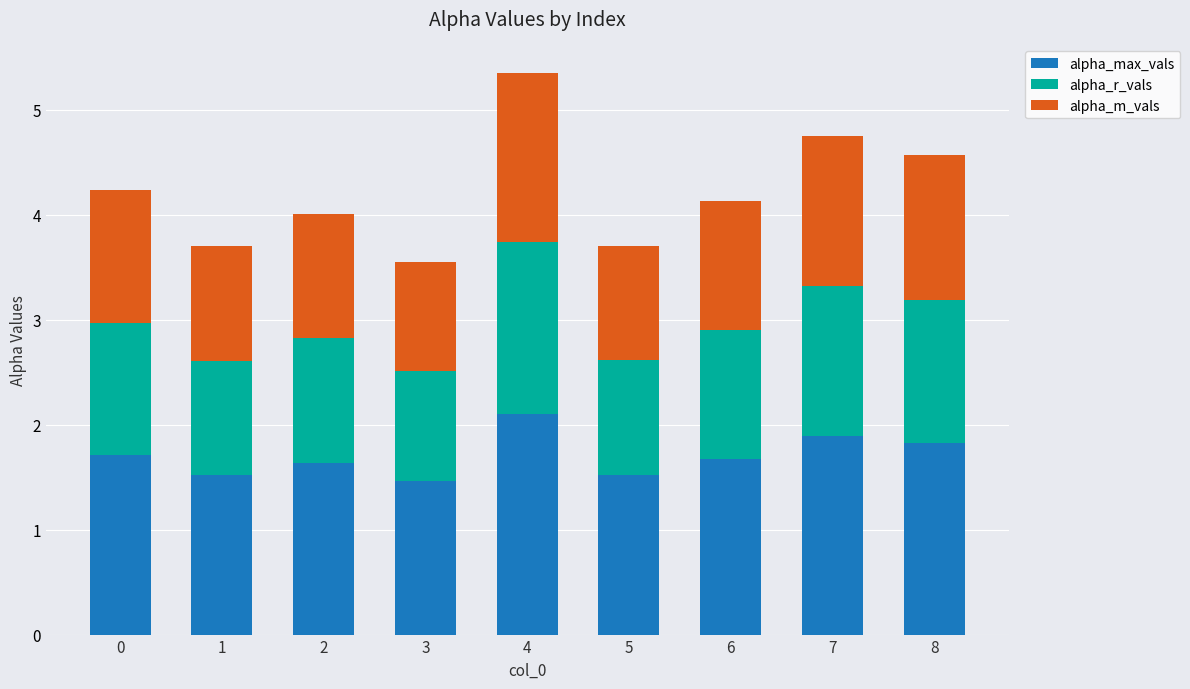

What is the sum of the alpha_max_vals values at 3 and 4?

3.6